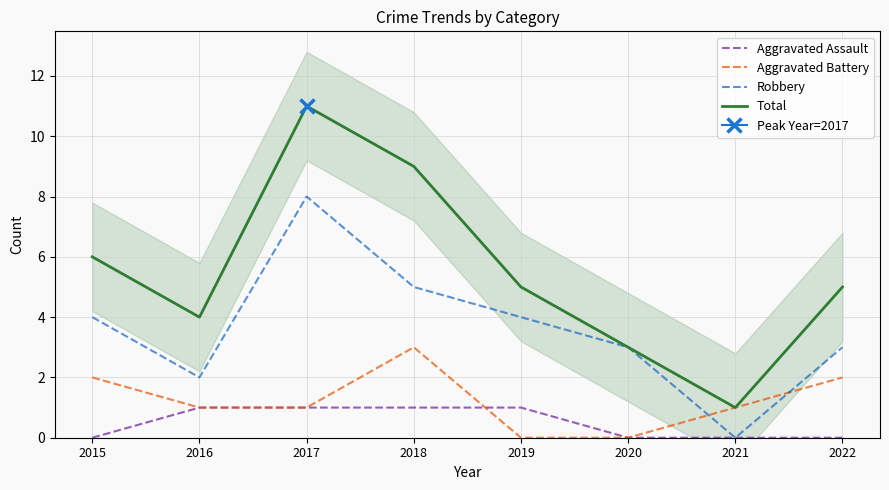

Between 2017 and 2019, which is larger?

2017